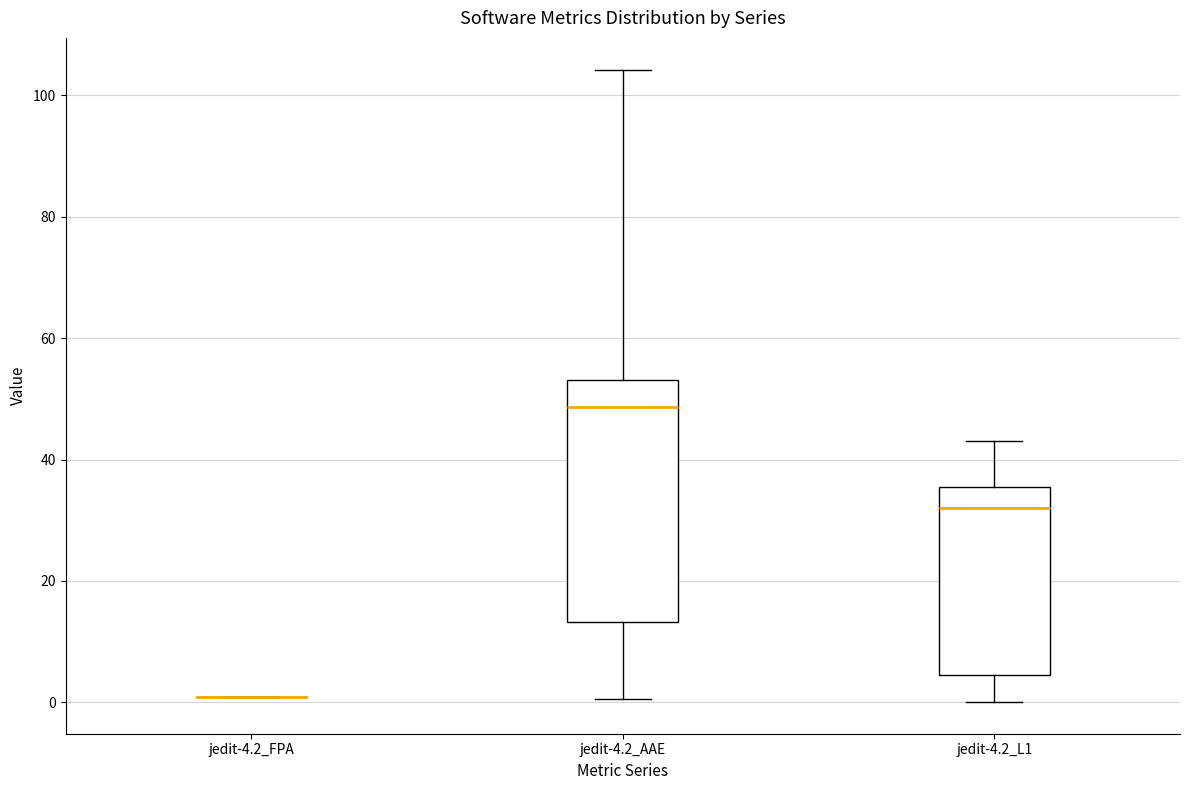

Which box is the tallest, from its lower edge to its upper edge?

jedit-4.2_AAE